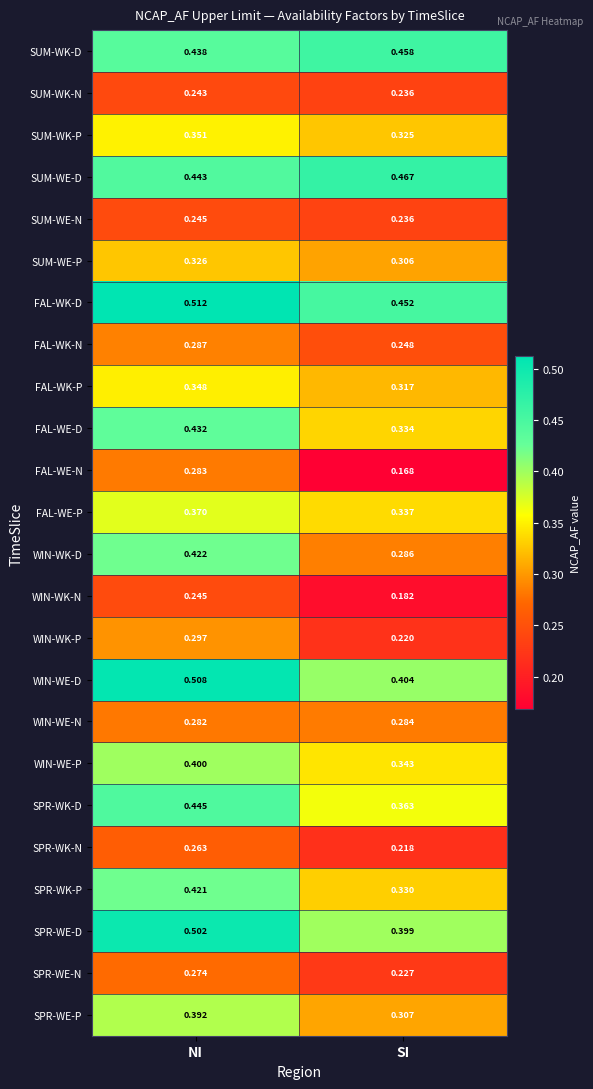

Where is WIN-WE-P nearest to the value 0?

SI